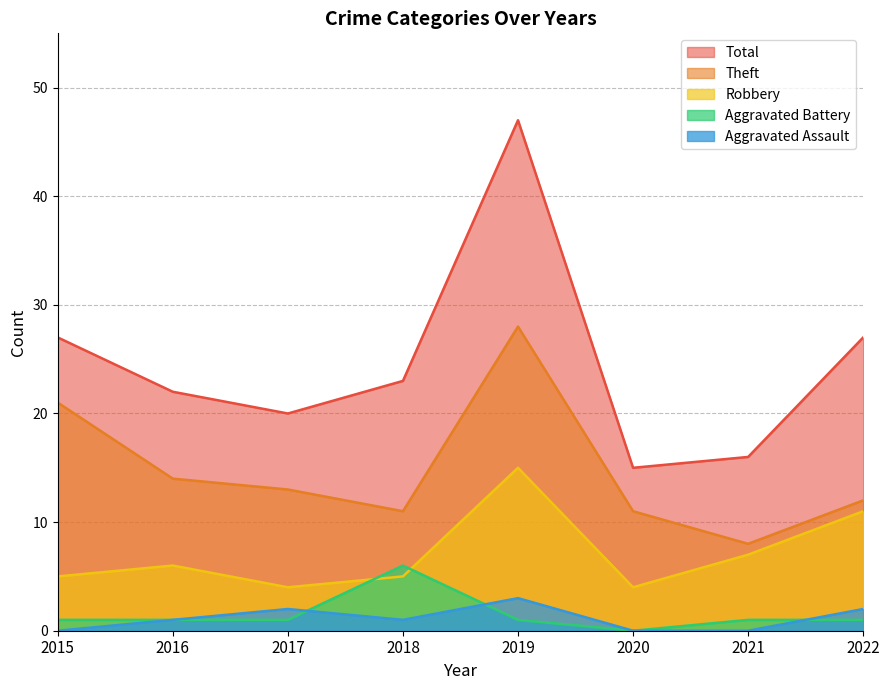

How many data points in Total are above 23?

3